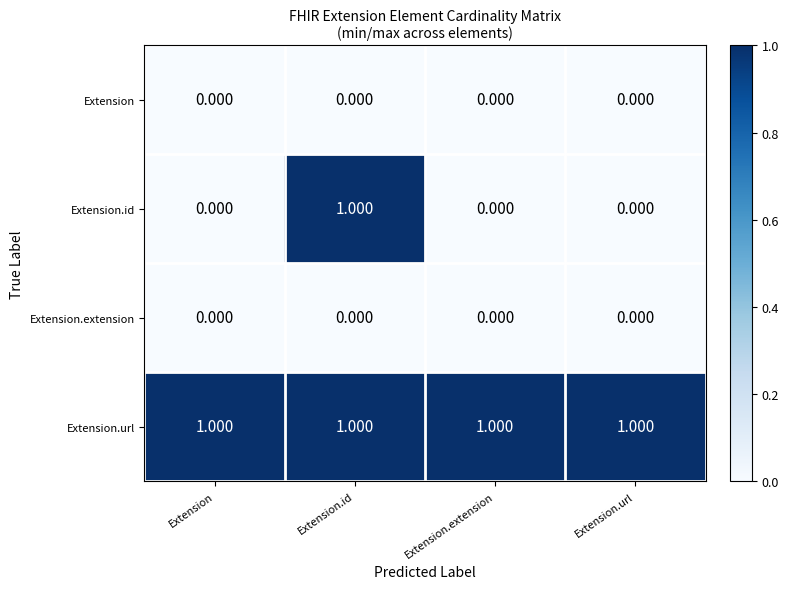

How many distinct data groups are displayed?

4